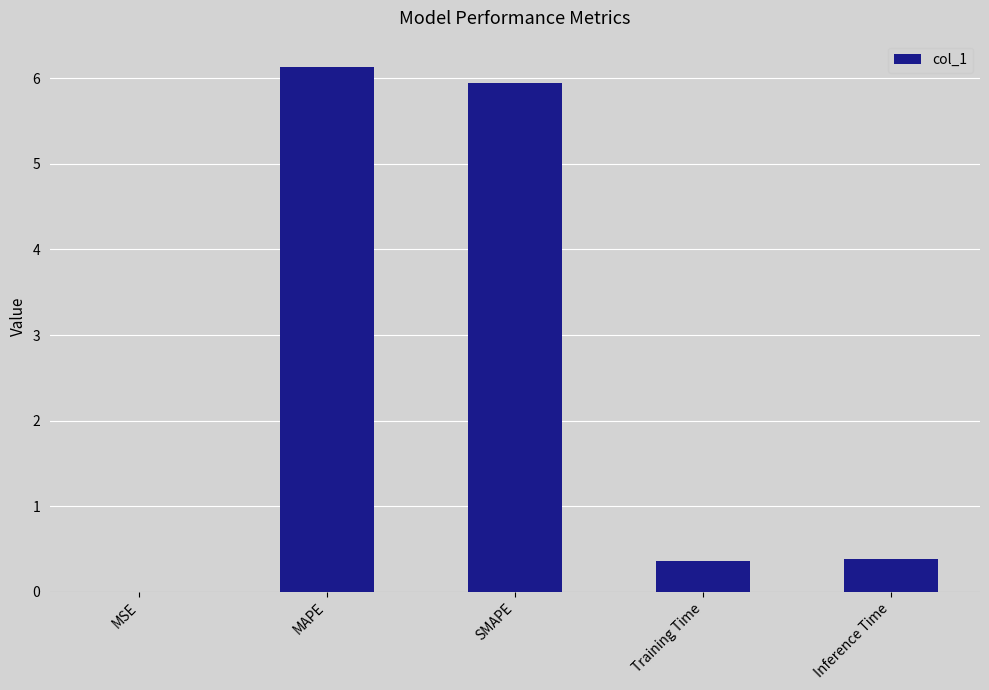

What is the maximum value shown in the chart?

6.1